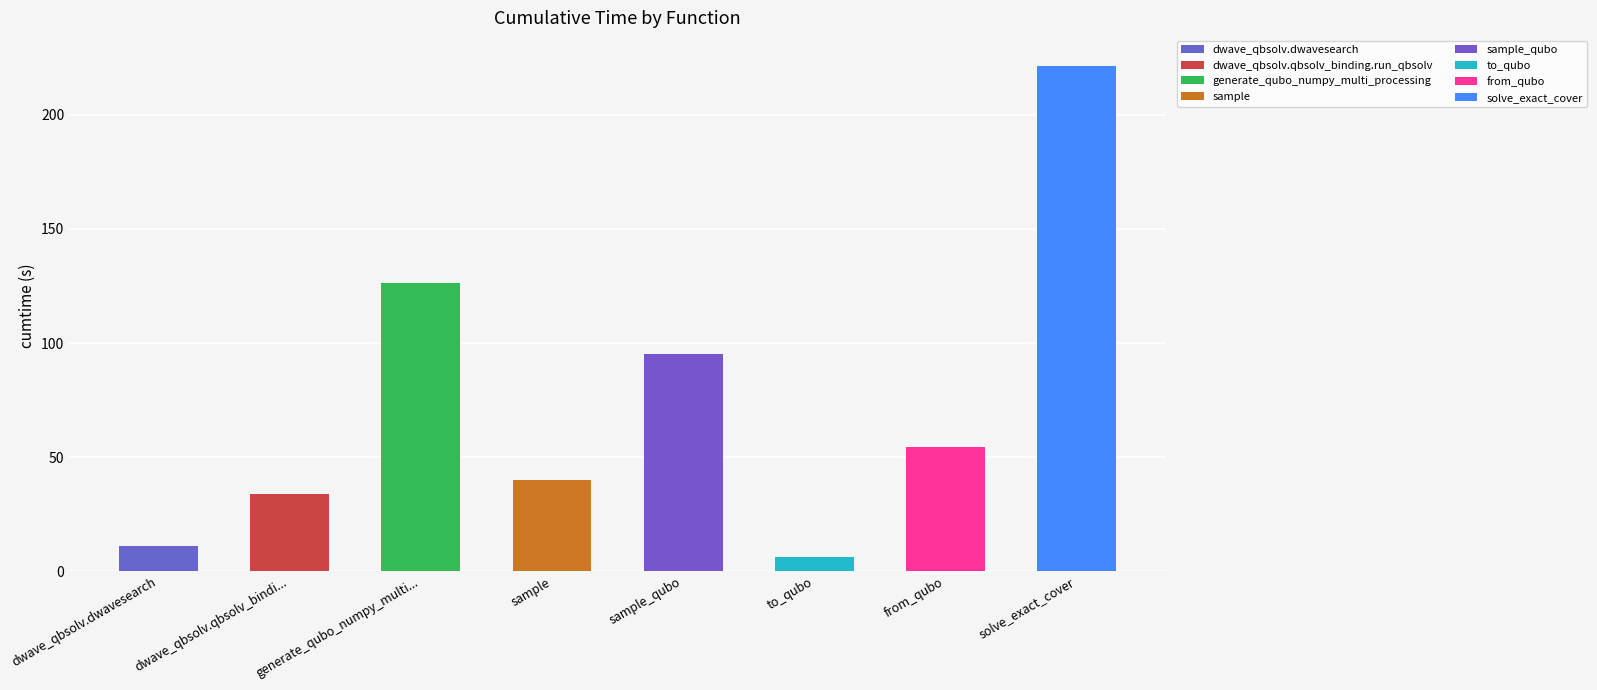

Where is the data nearest to the value 113?

generate_qubo_numpy_multi_processing